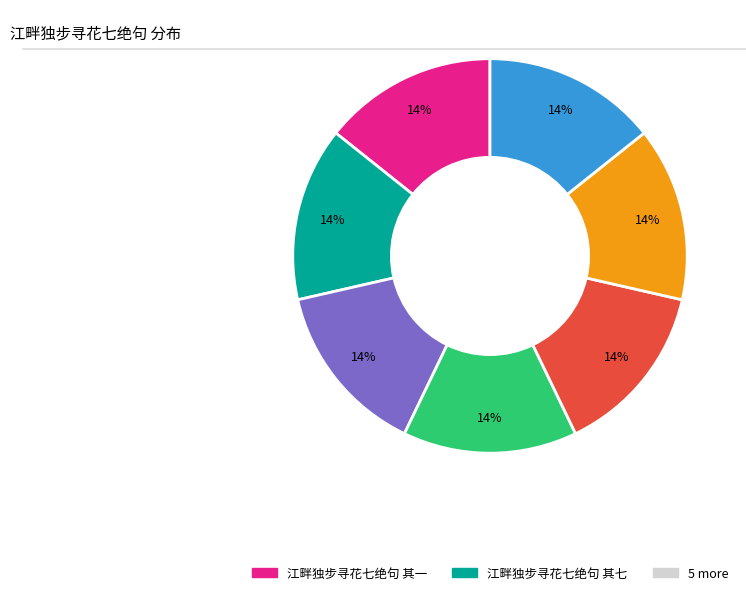

To the nearest percent, what is the average slice percentage?

14%